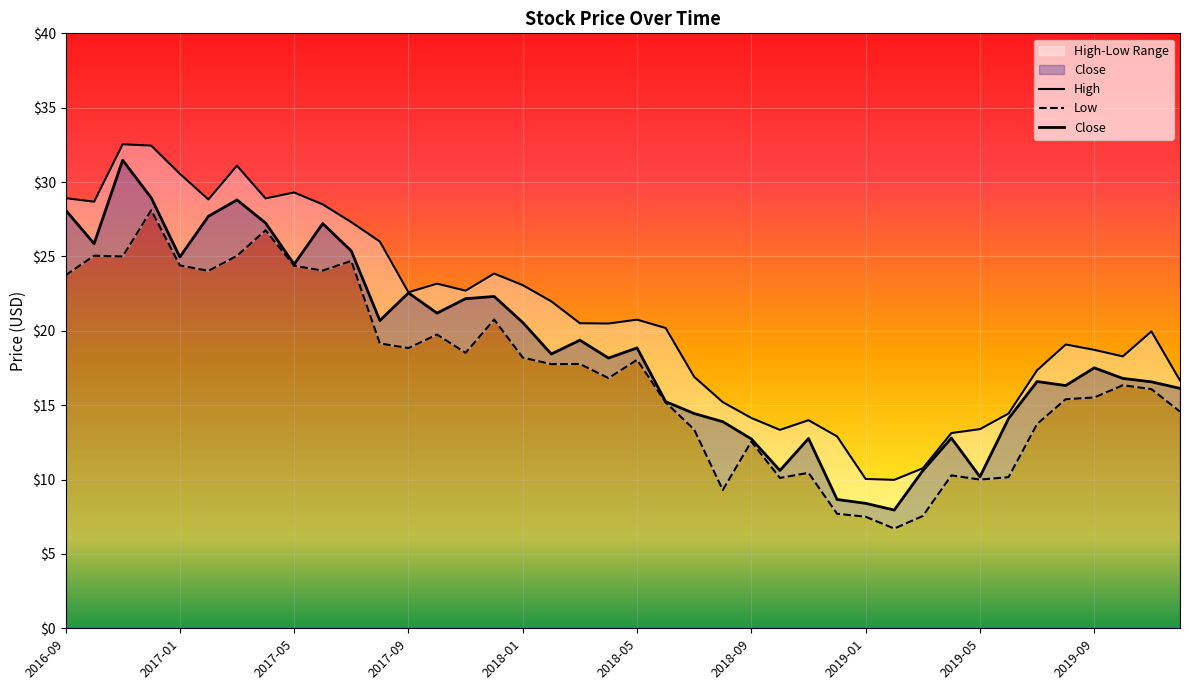

At which category does Close reach its first local valley?

2016-10-01